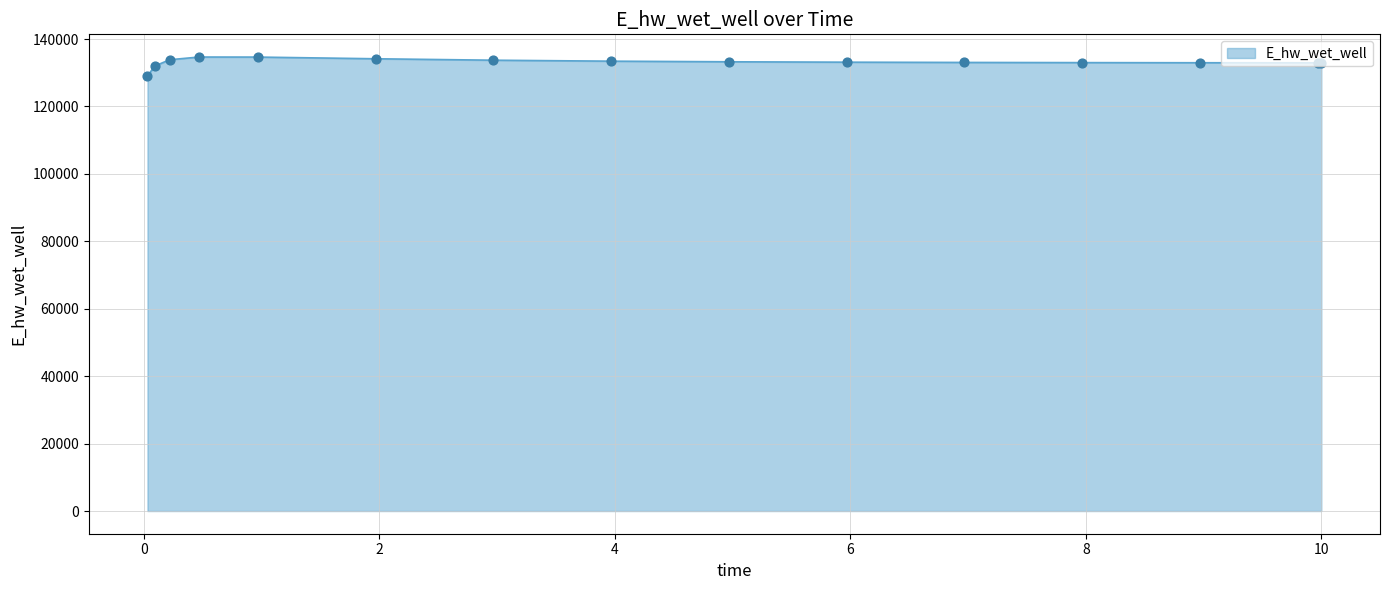

What is the maximum value shown in the chart?

134673.9